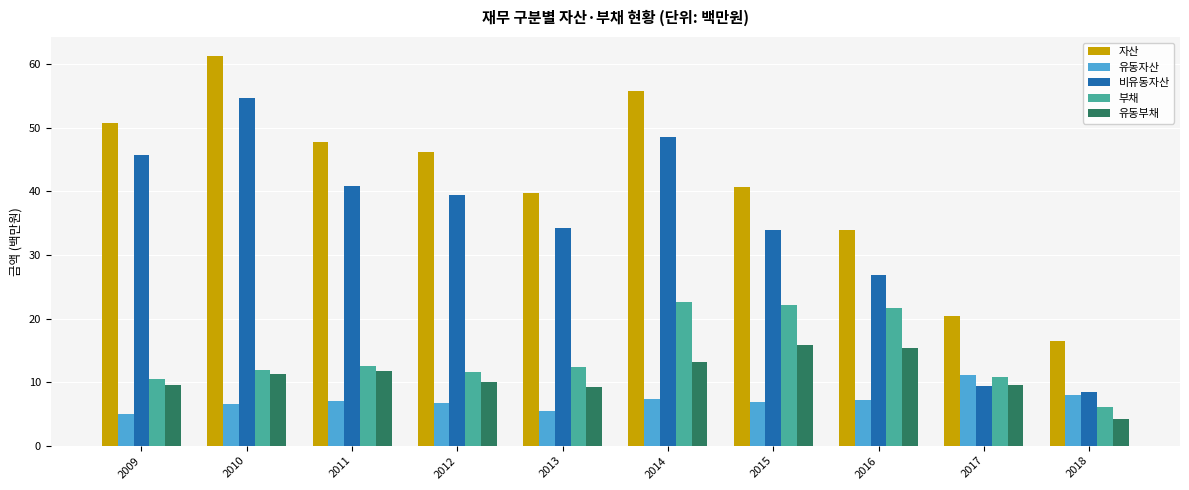

The 유동자산 series shows 6.8 at 2015. True or false?

True